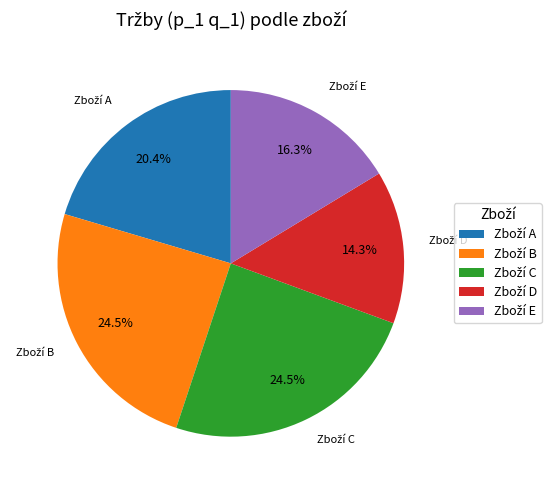

Is there any slice that represents more than half of the pie?

No